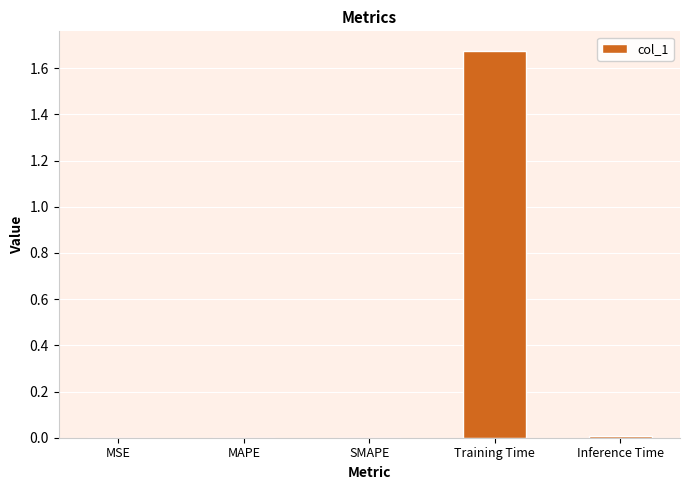

Are the bars horizontal?

No